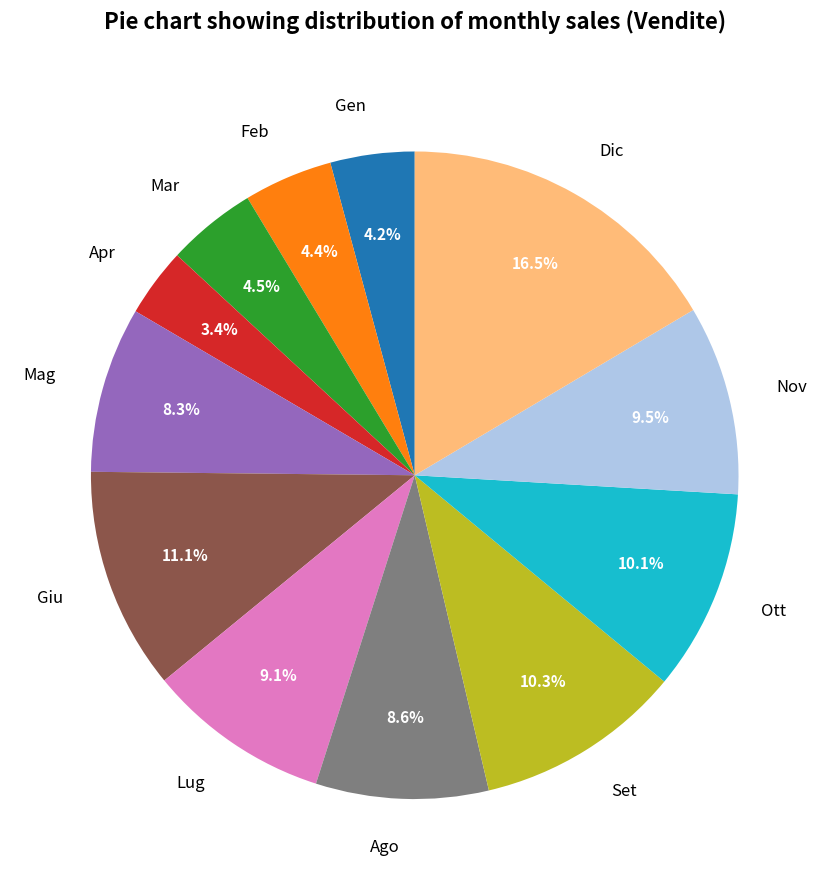

How many slices are in this pie chart?

12